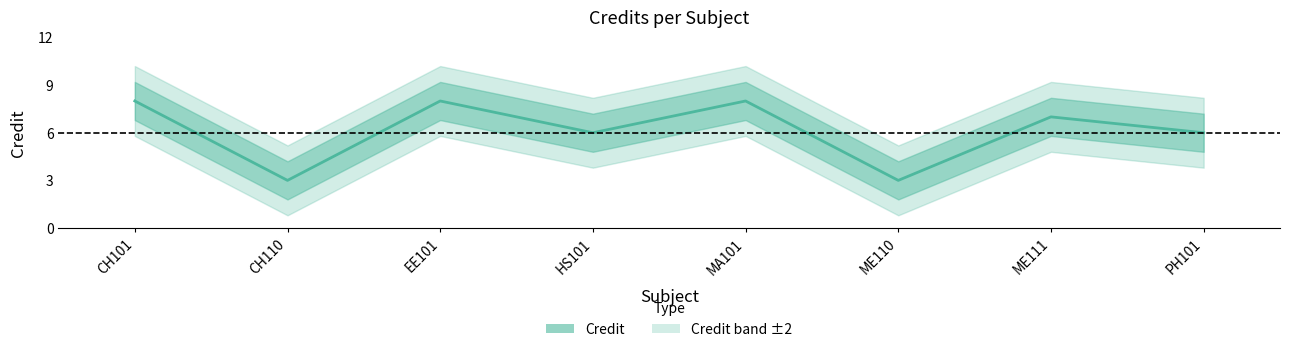

What is the label of the 6th point from the right?

EE101